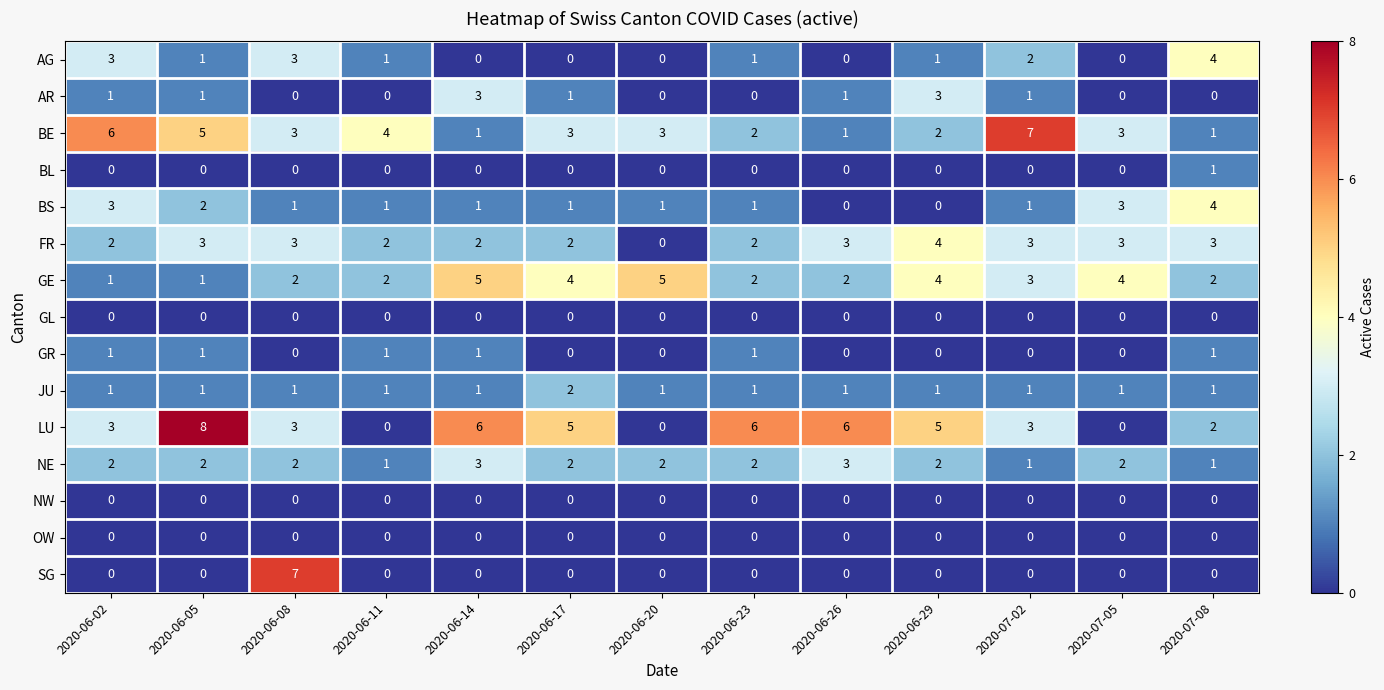

What is the total value across all series at 2020-06-08?

25